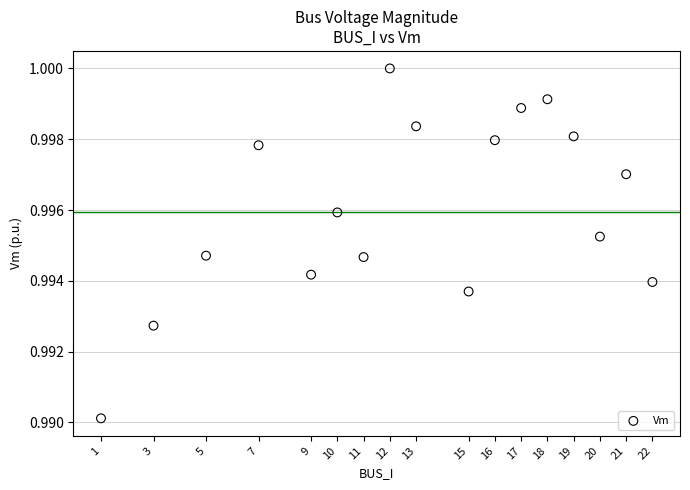

What is the range of X values (max minus min)?

21.0